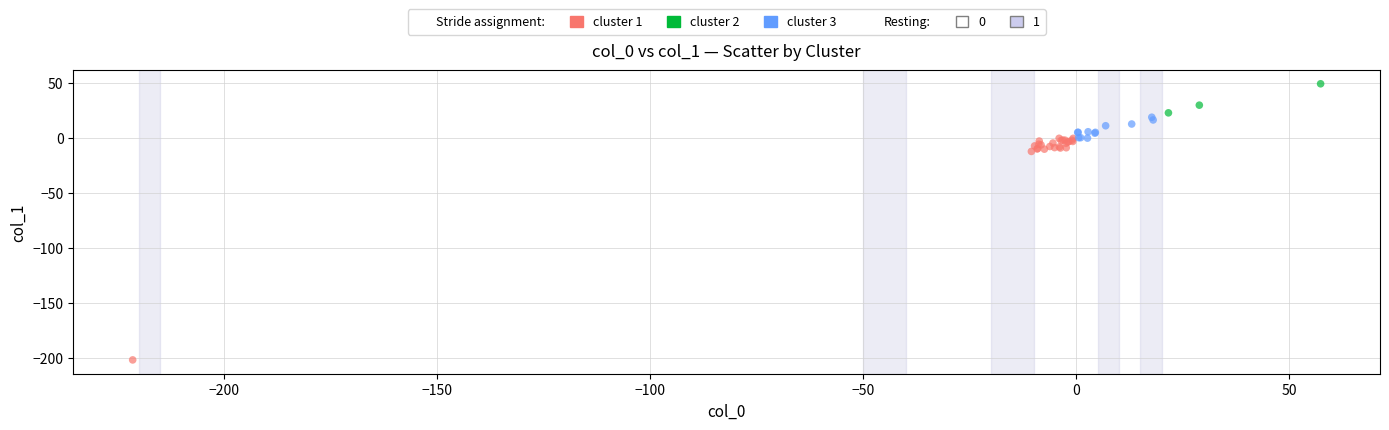

Which series contains the highest Y value?

cluster 2